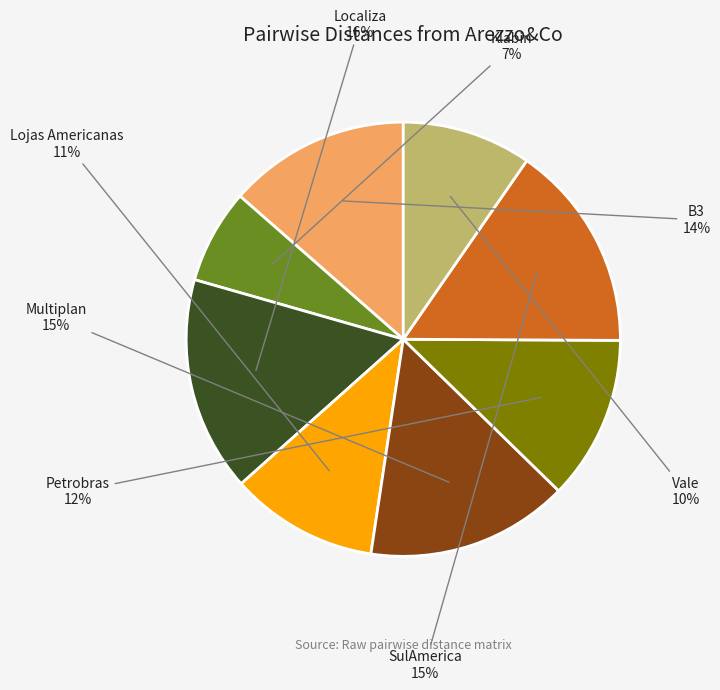

Does any single category account for the majority?

No